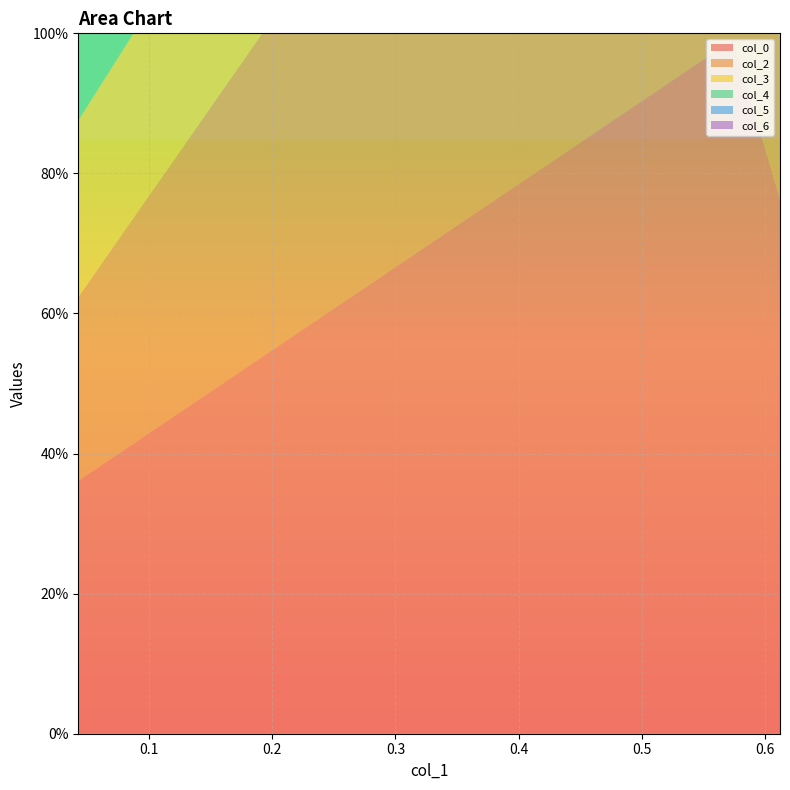

Reading right to left, extract all data points from this chart.

col_0: 0.04258024584657727=0.4	0.5741039742373085=1.0	0.6122331060811765=0.8
col_2: 0.04258024584657727=0.3	0.5741039742373085=1.0	0.6122331060811765=0.2
col_3: 0.04258024584657727=0.3	0.5741039742373085=0.4	0.6122331060811765=1.0
col_4: 0.04258024584657727=0.4	0.5741039742373085=0.8	0.6122331060811765=0.1
col_5: 0.04258024584657727=0.1	0.5741039742373085=0.3	0.6122331060811765=1.0
col_6: 0.04258024584657727=0.2	0.5741039742373085=0.8	0.6122331060811765=0.4